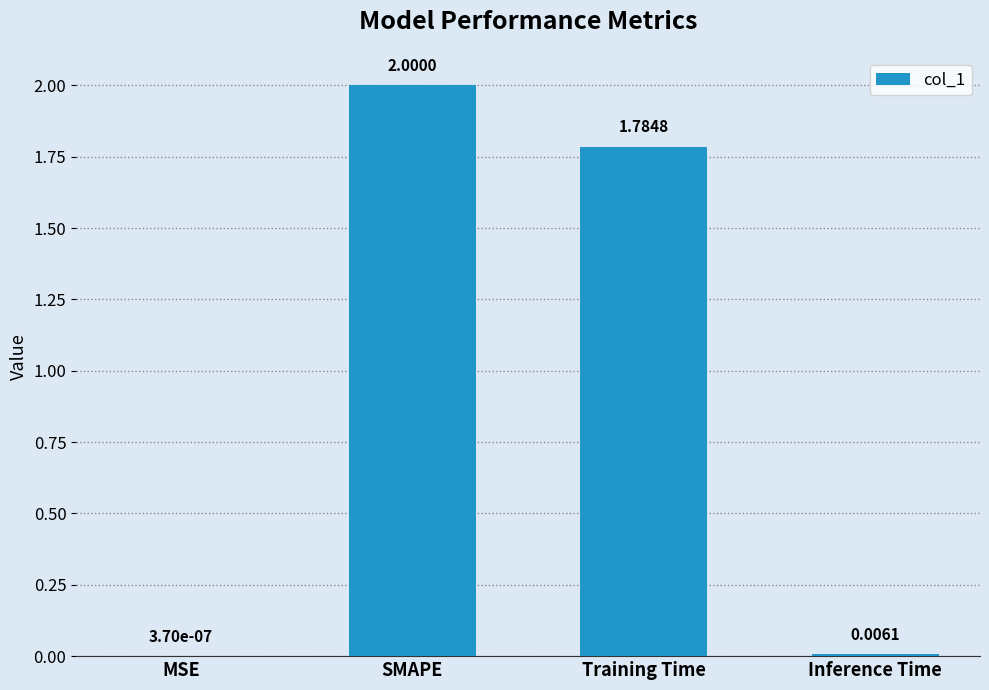

What is the sum of the values at SMAPE and Training Time?

3.8